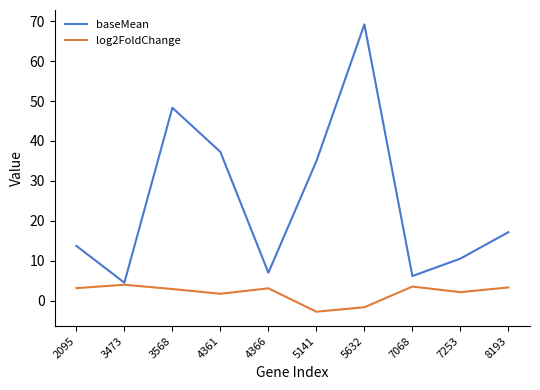

Between 3568 and 4366, which series saw the biggest shift?

baseMean